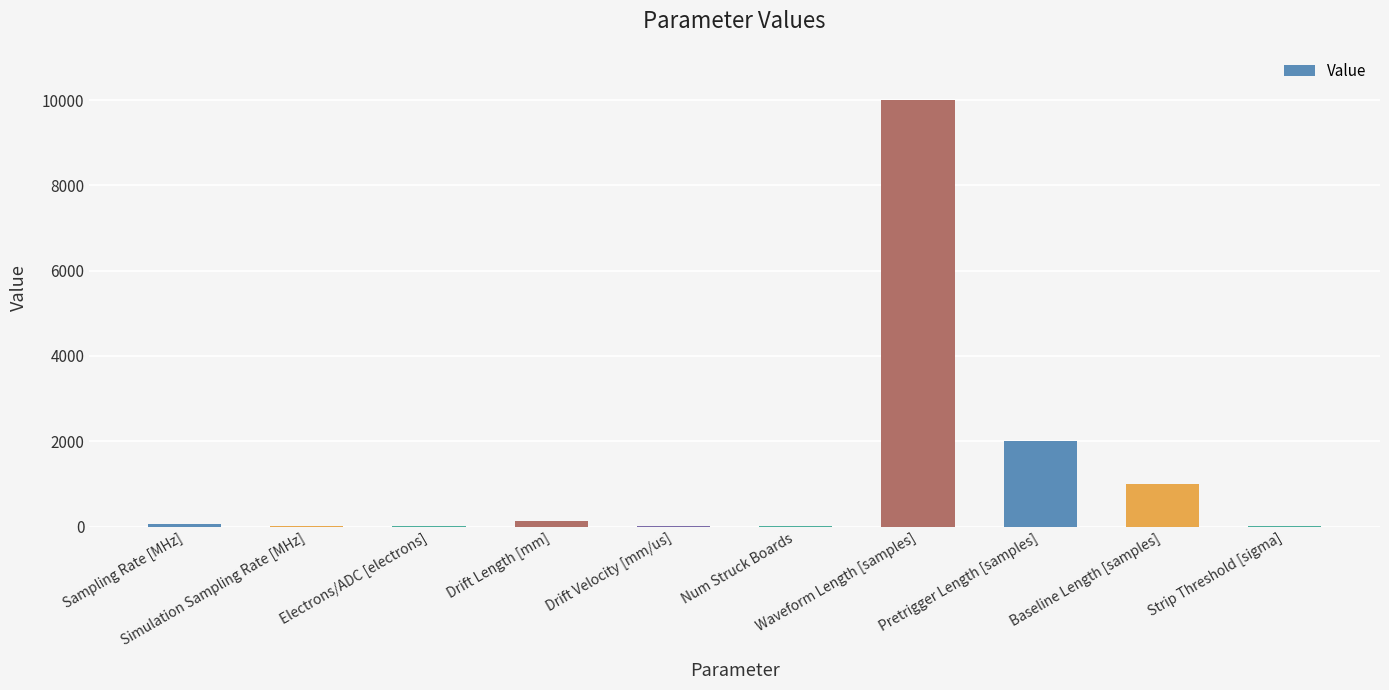

What is the sum of all values?

13232.0